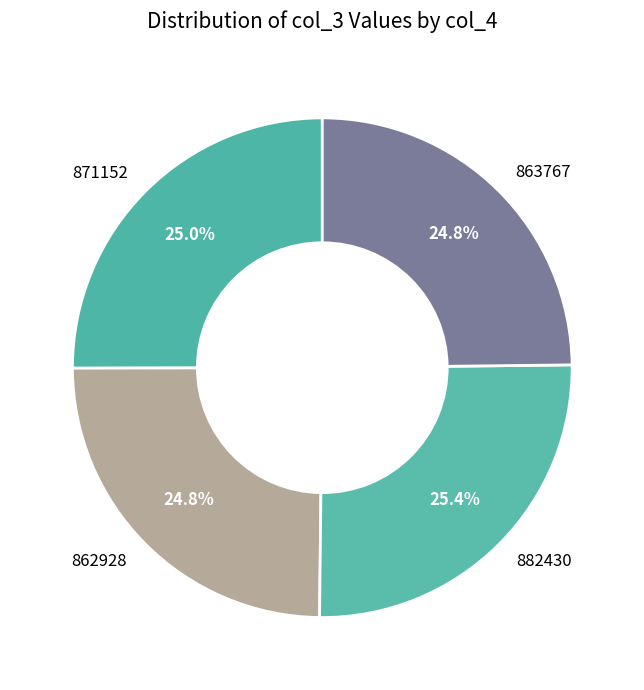

To the nearest percent, what is the average slice percentage?

25%